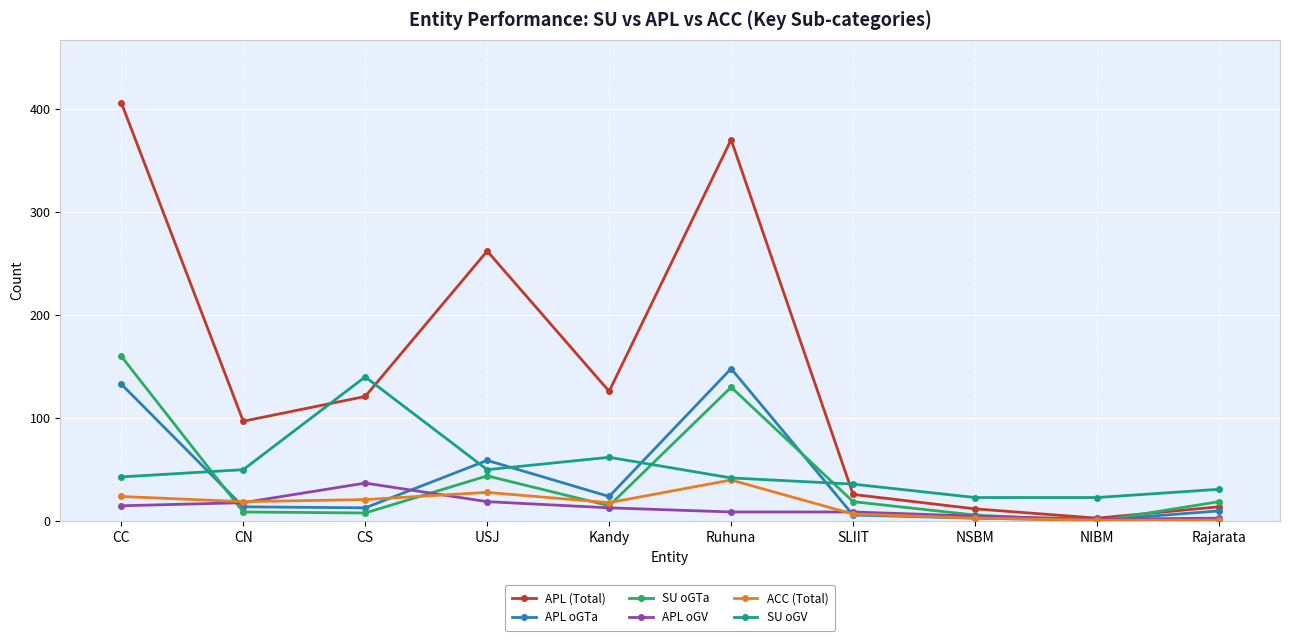

What are all the series names shown in the legend?

APL (Total), APL oGTa, SU oGTa, APL oGV, ACC (Total), SU oGV